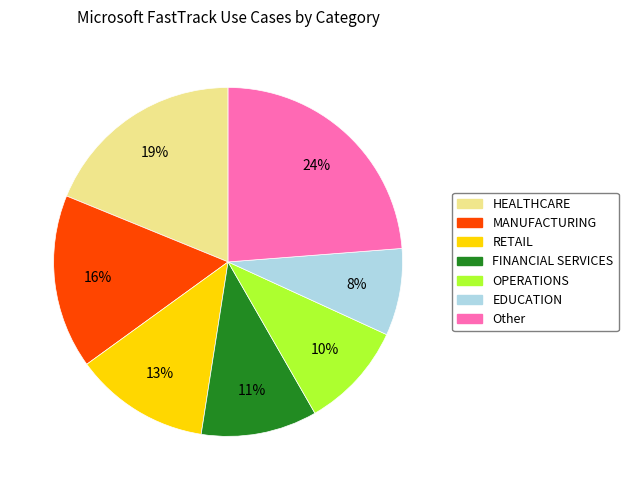

What is the smallest slice in the pie chart?

EDUCATION